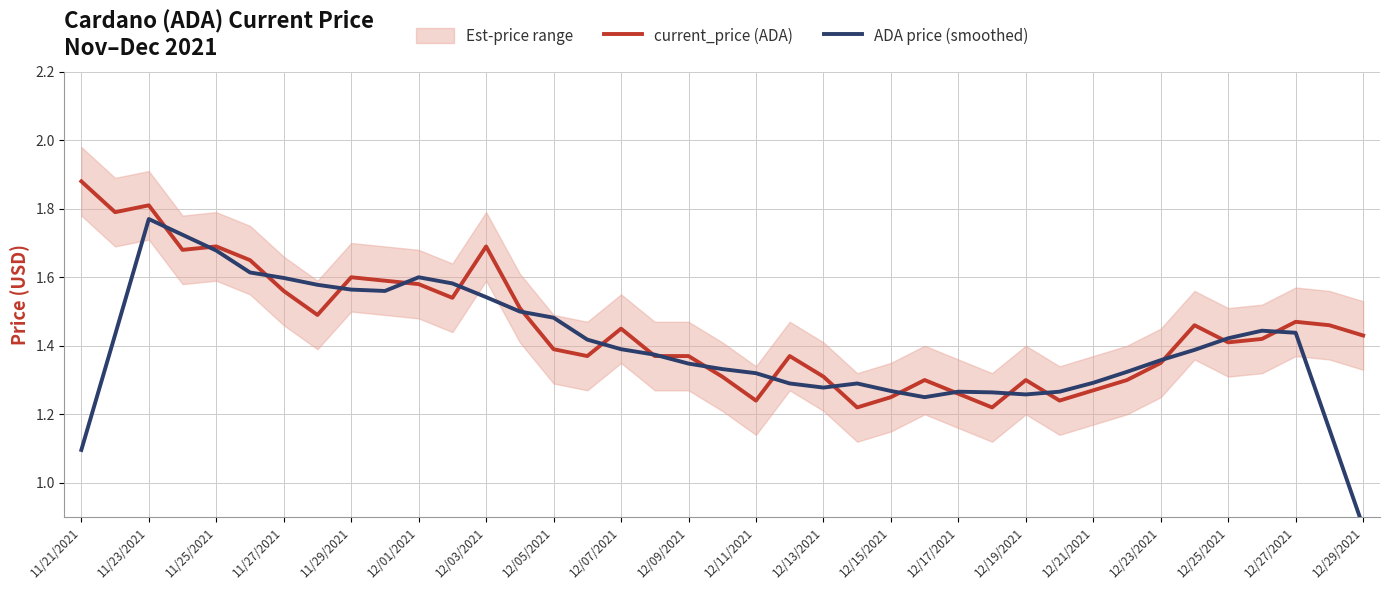

The current_price (ADA) series shows 2.6 at 12/27/2021. True or false?

False